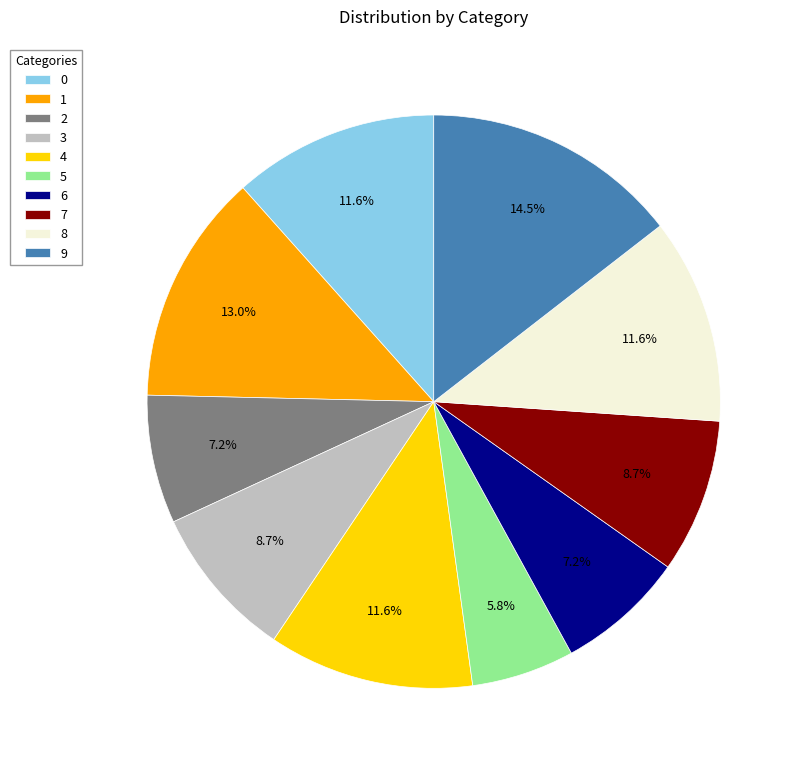

How many slices are in this pie chart?

10